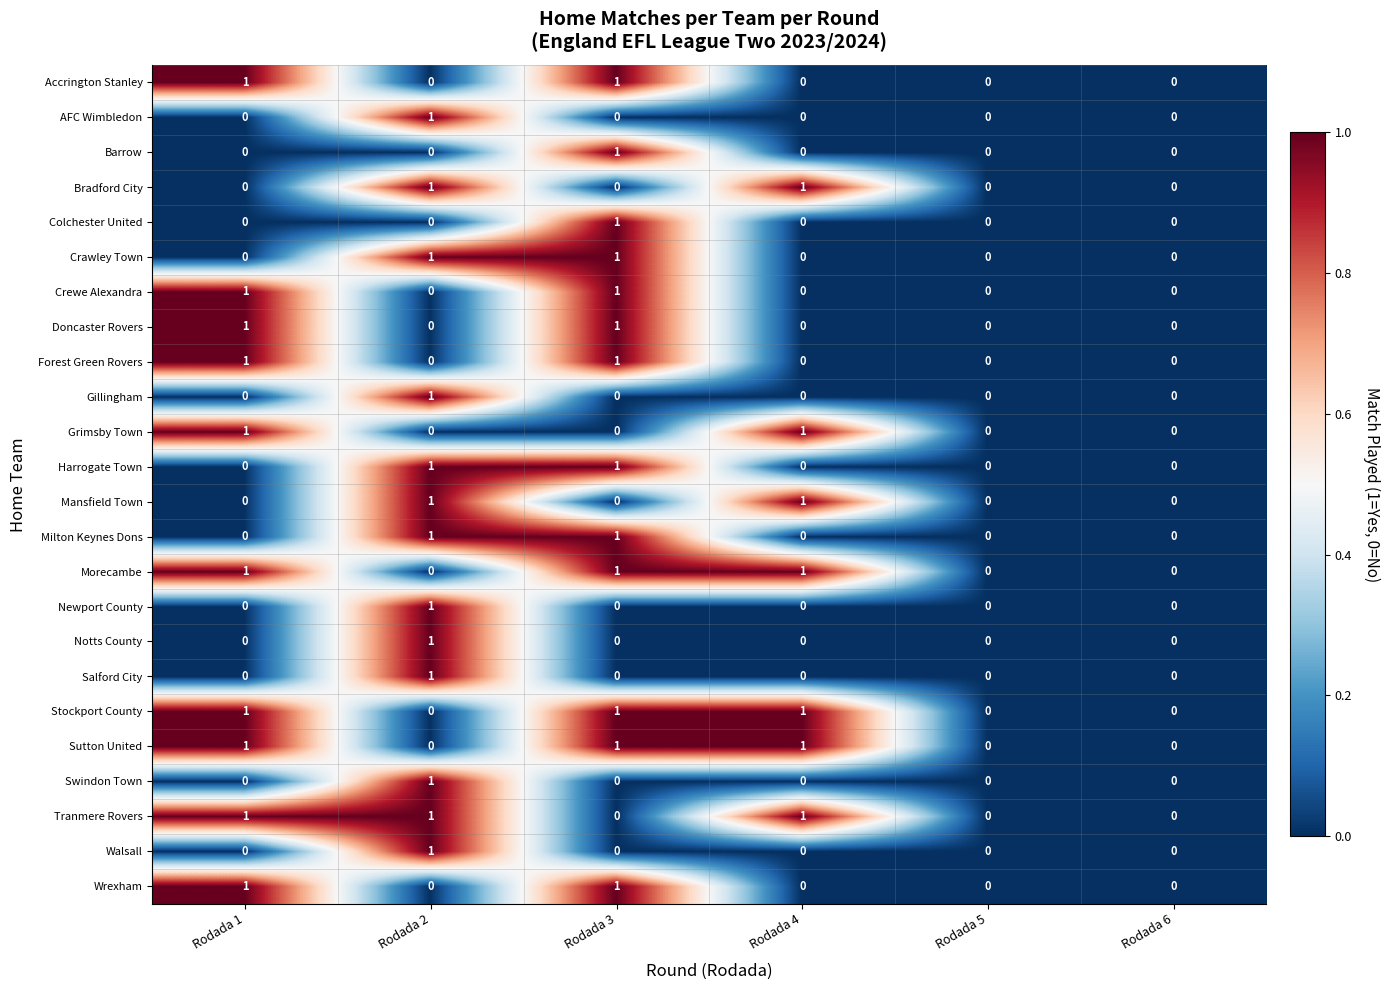

How many data points in Notts County are above 0?

1